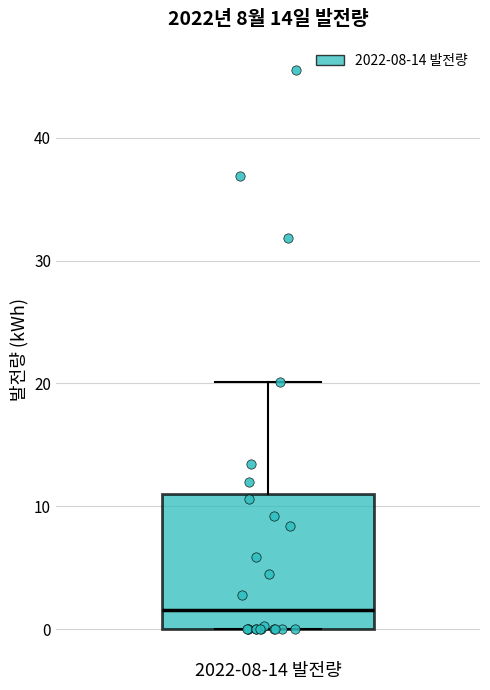

Where does the median line of the box for 2022-08-14 발전량 sit on the y-axis? The values are not printed on the chart, so give them approximately, as read against the axis.

2